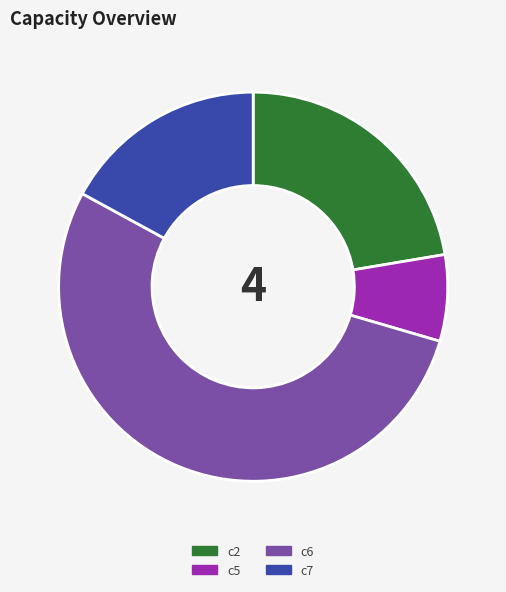

Does c5 represent more than half of the total?

No